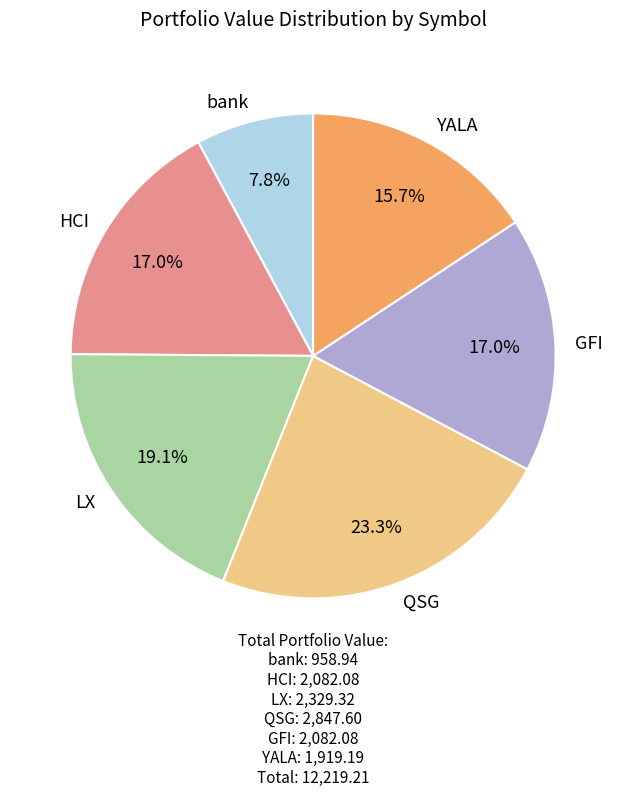

To the nearest percent, what is the difference between the bank and HCI slice percentages?

9%